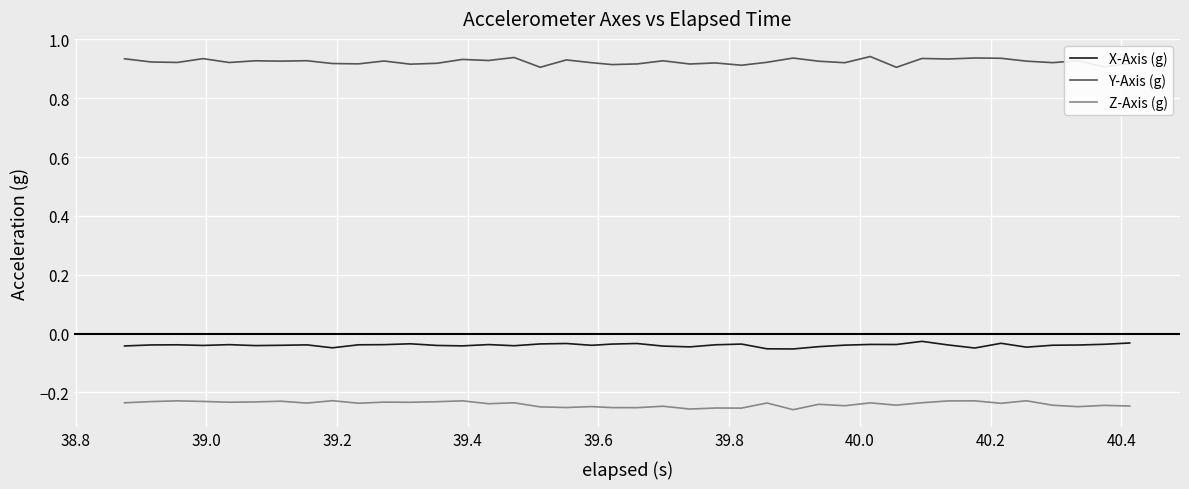

How many distinct data groups are displayed?

3